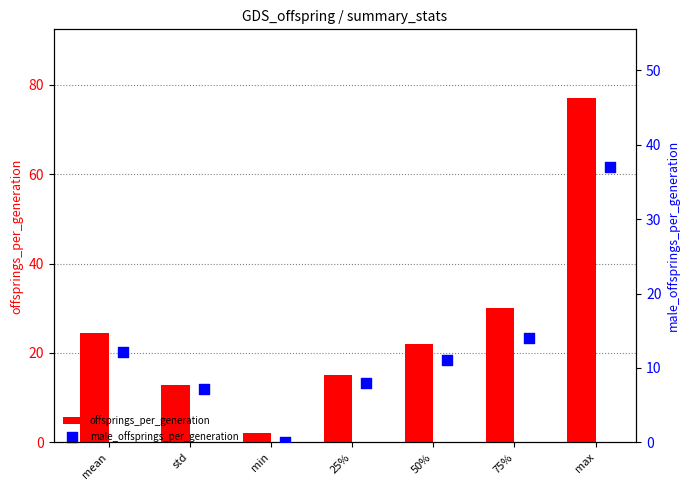

What are all the series names shown in the legend?

offsprings_per_generation, male_offsprings_per_generation